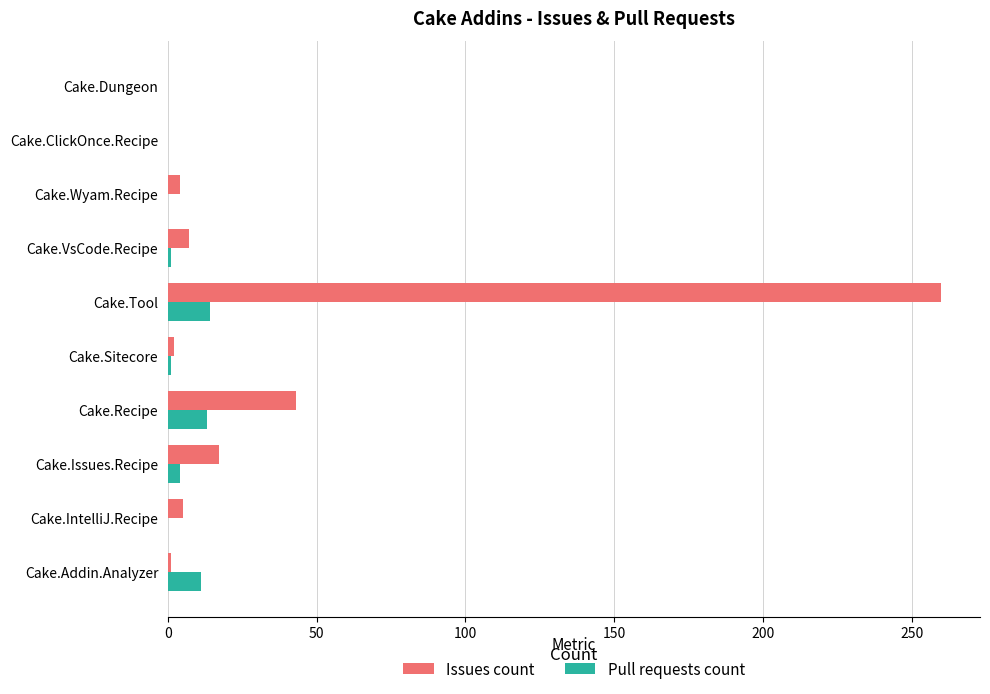

At which category is the sum across all series the highest?

Cake.Tool